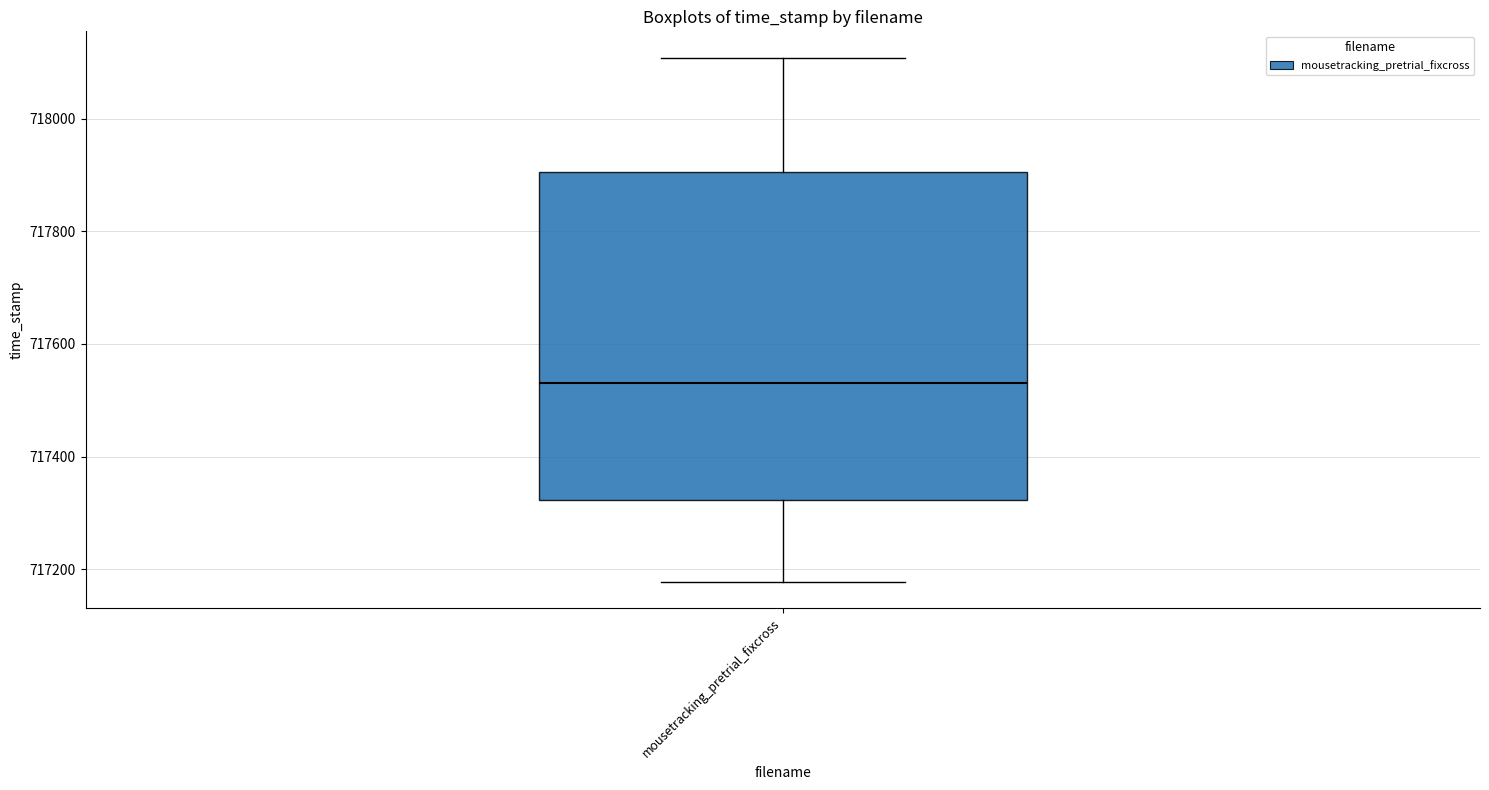

Read this box plot against the y-axis: the position of the median line, the range covered by the box, and the ends of both whiskers. The values are not printed on the chart, so give them approximately, as read against the axis.

median 717540, box 717320 to 717900, whiskers 717180 to 718100